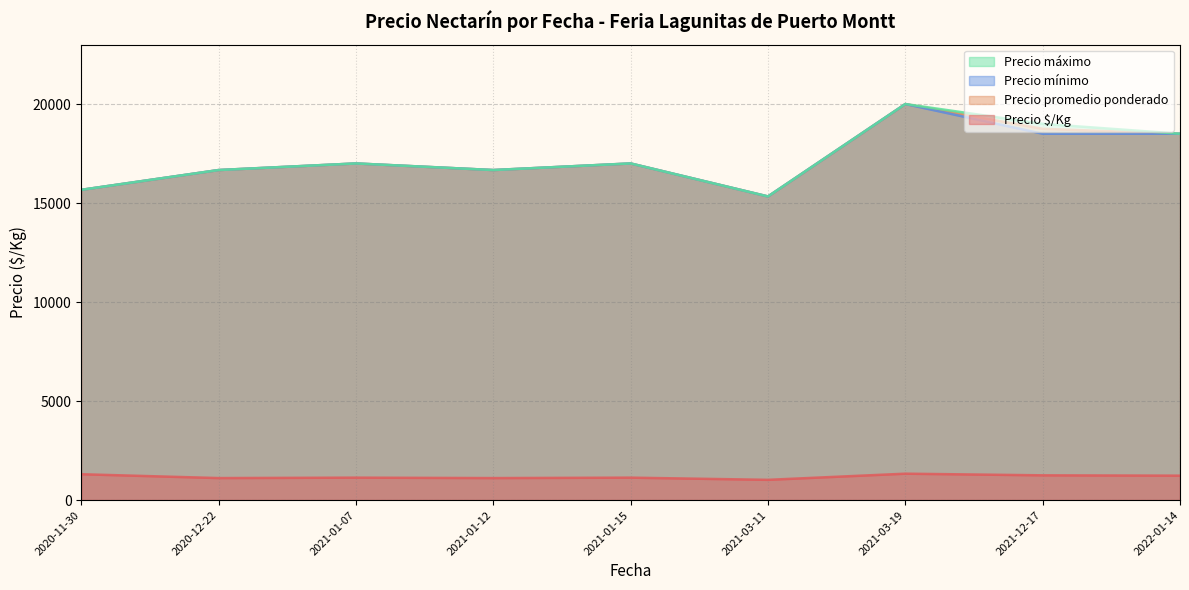

Rank the series at 2020-12-22 from highest to lowest value.

Precio promedio ponderado, Precio mínimo, Precio máximo, Precio $/Kg